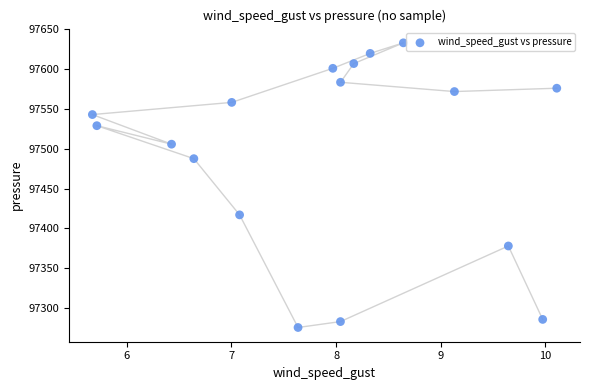

What is the range of Y values (max minus min)?

357.7